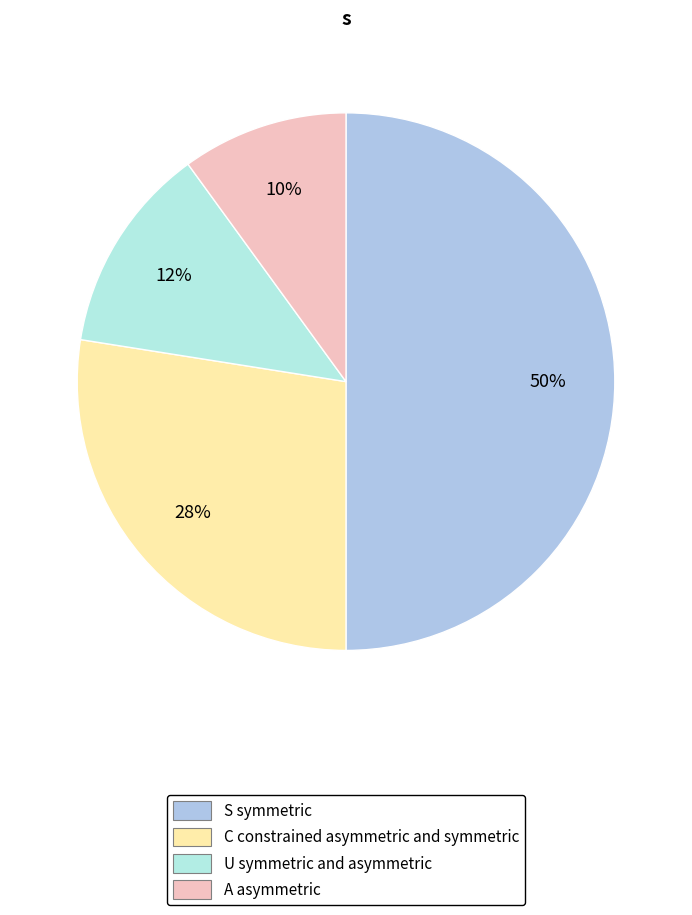

To the nearest percent, what is the difference between the largest and smallest slice percentages?

40%